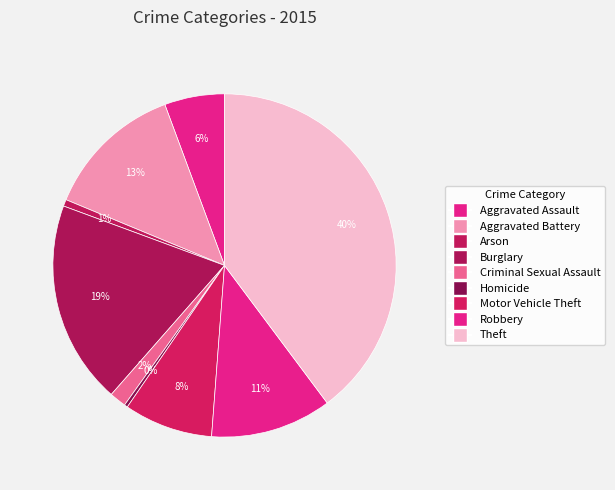

How many segments does this pie chart have?

9